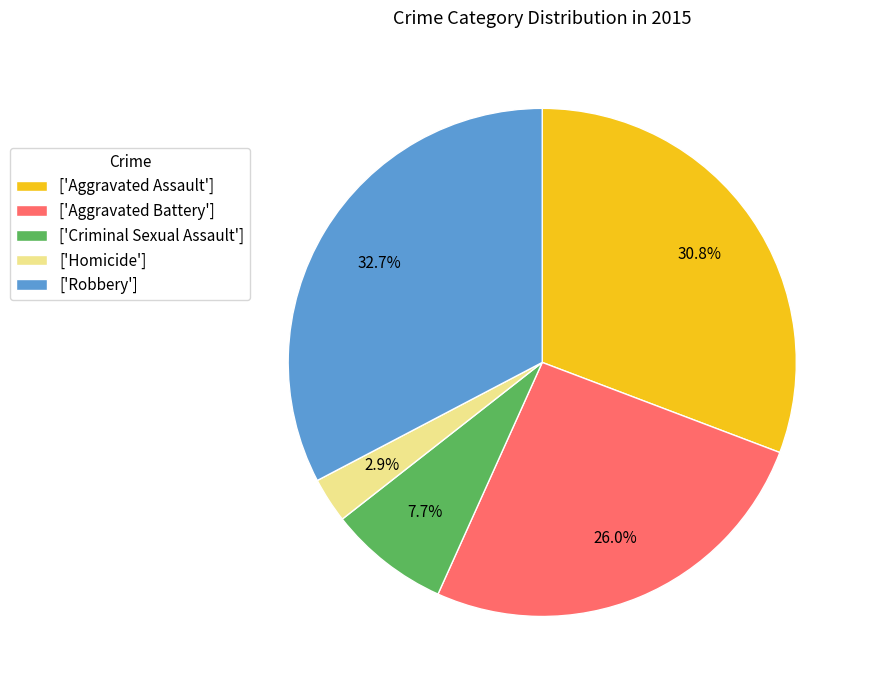

What is the largest slice in the pie chart?

['Robbery']